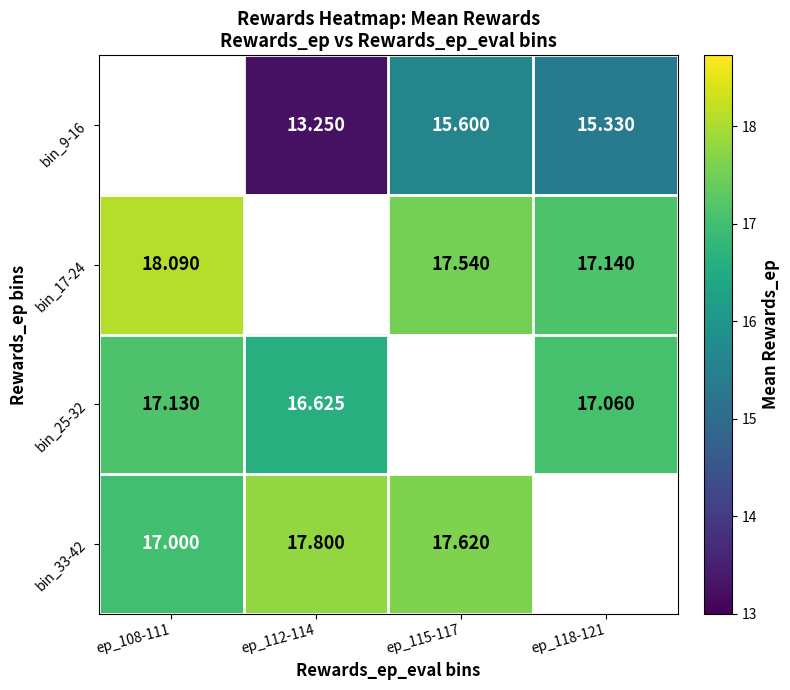

Is the value of bin_25-32 at ep_118-121 greater than the value of bin_17-24 at ep_112-114?

No